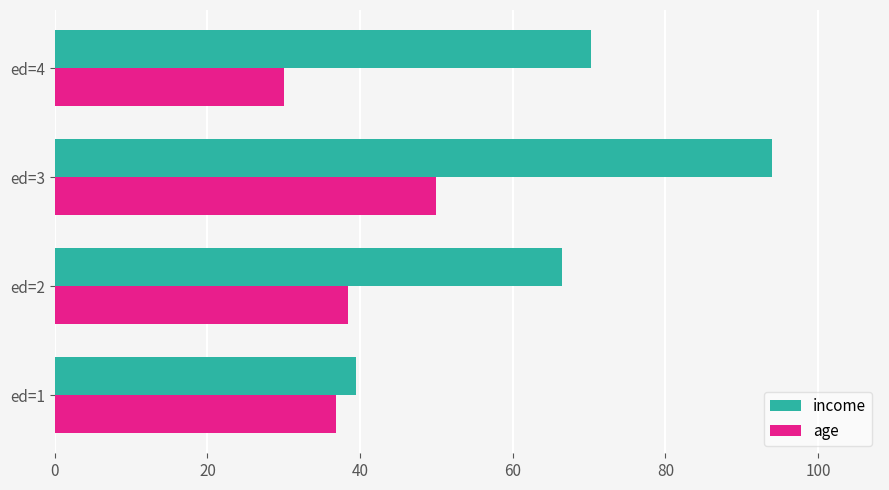

The value of income at ed=1 is 67.1. True or false?

False